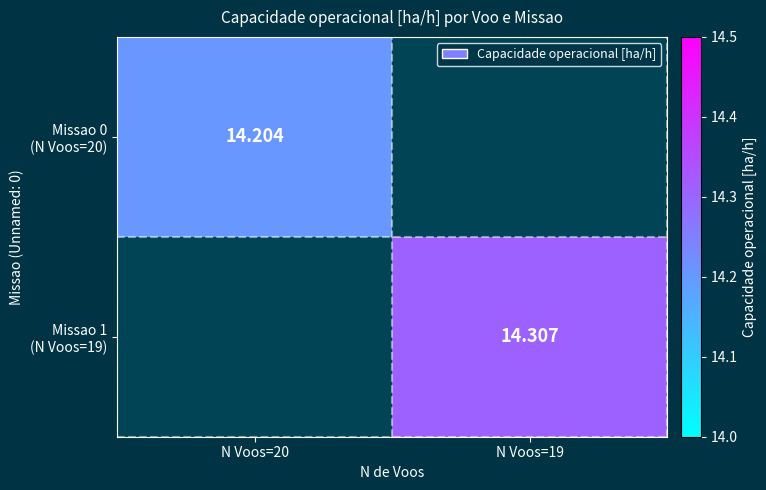

What is the lowest value of the Missao 0 (N Voos=20) series?

14.2